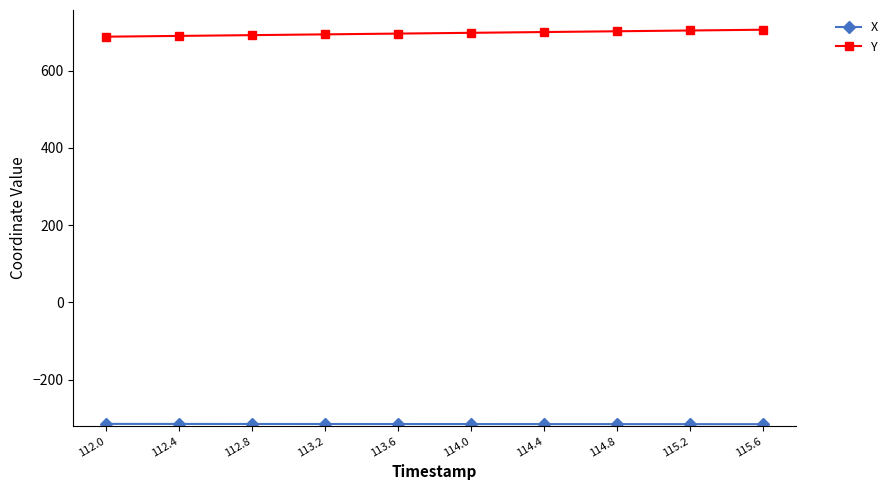

What is the difference between the highest and lowest values at 114.4?

1014.9